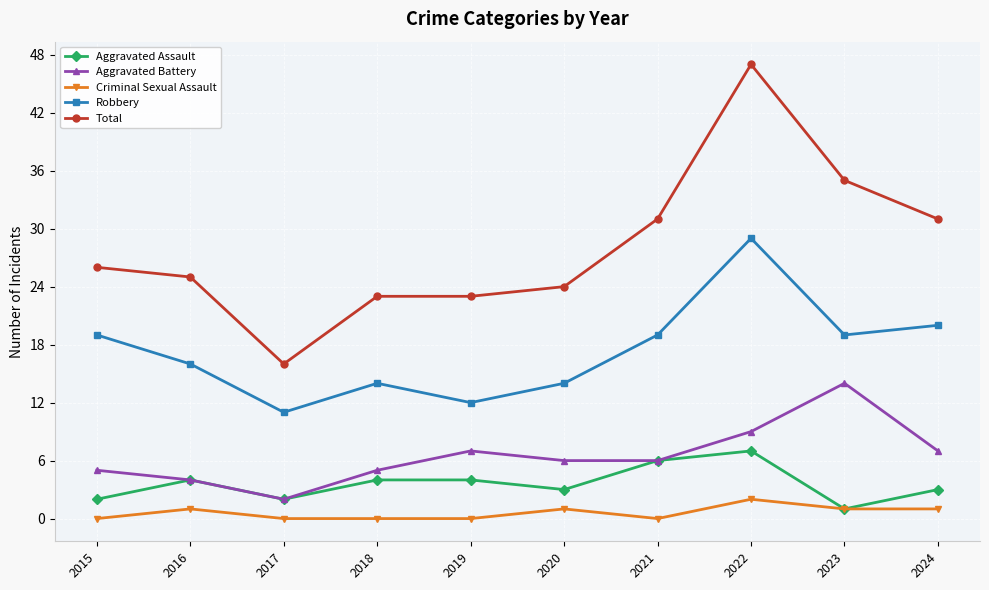

Reading left to right, list all the values displayed in this chart.

Aggravated Assault: 2015=2	2016=4	2017=2	2018=4	2019=4	2020=3	2021=6	2022=7	2023=1	2024=3
Aggravated Battery: 2015=5	2016=4	2017=2	2018=5	2019=7	2020=6	2021=6	2022=9	2023=14	2024=7
Criminal Sexual Assault: 2015=0	2016=1	2017=0	2018=0	2019=0	2020=1	2021=0	2022=2	2023=1	2024=1
Robbery: 2015=19	2016=16	2017=11	2018=14	2019=12	2020=14	2021=19	2022=29	2023=19	2024=20
Total: 2015=26	2016=25	2017=16	2018=23	2019=23	2020=24	2021=31	2022=47	2023=35	2024=31